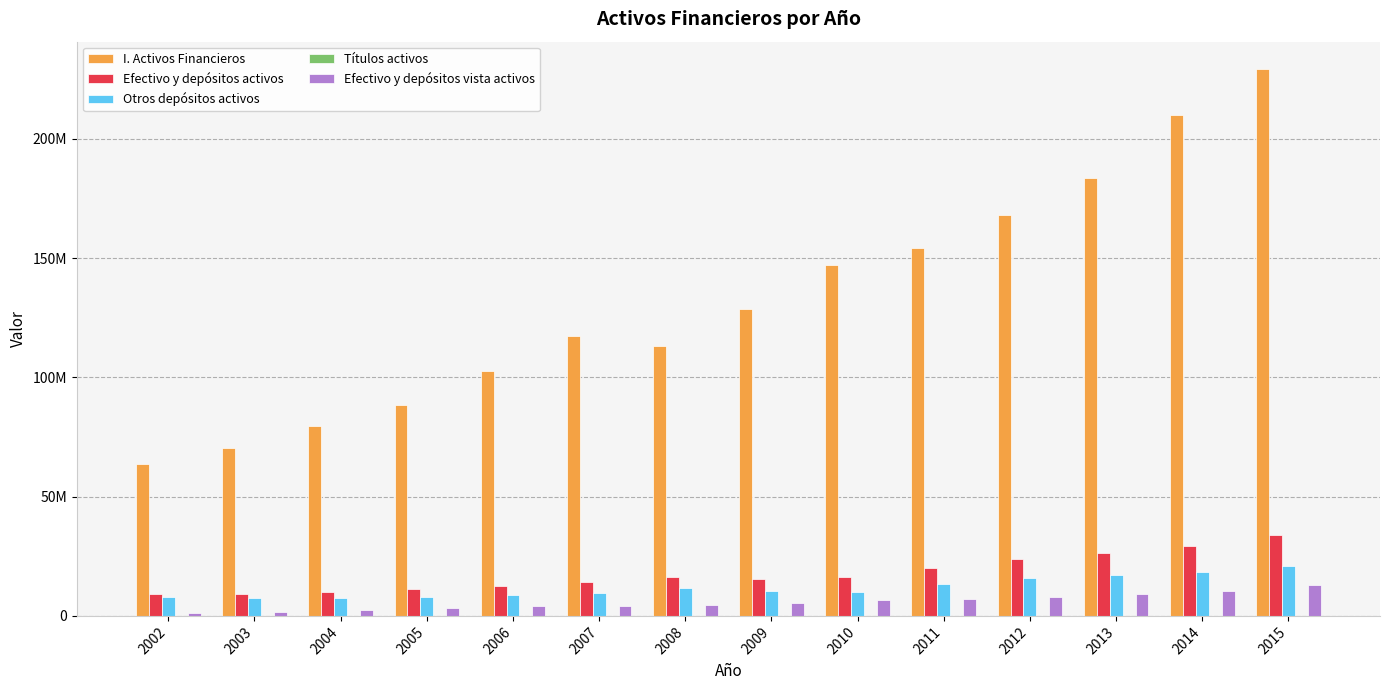

Where is I. Activos Financieros nearest to the value 146479061?

2010